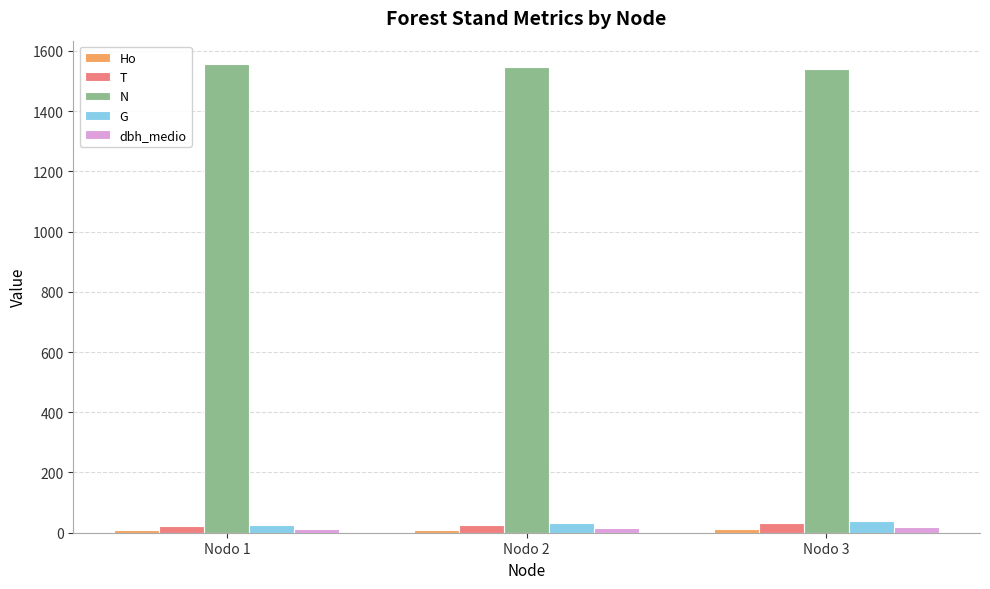

What is the value of the N bar at the 2nd from the left?

1547.7